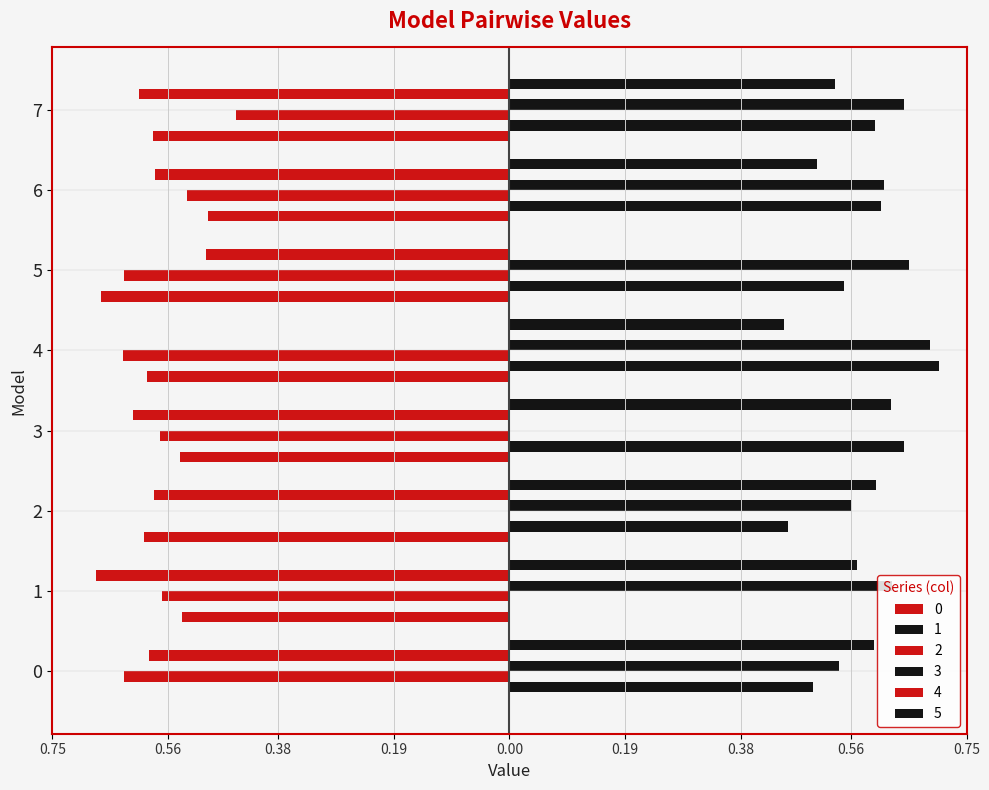

List the labels in order of 5 value, smallest first.

5, 4, 6, 7, 1, 0, 2, 3